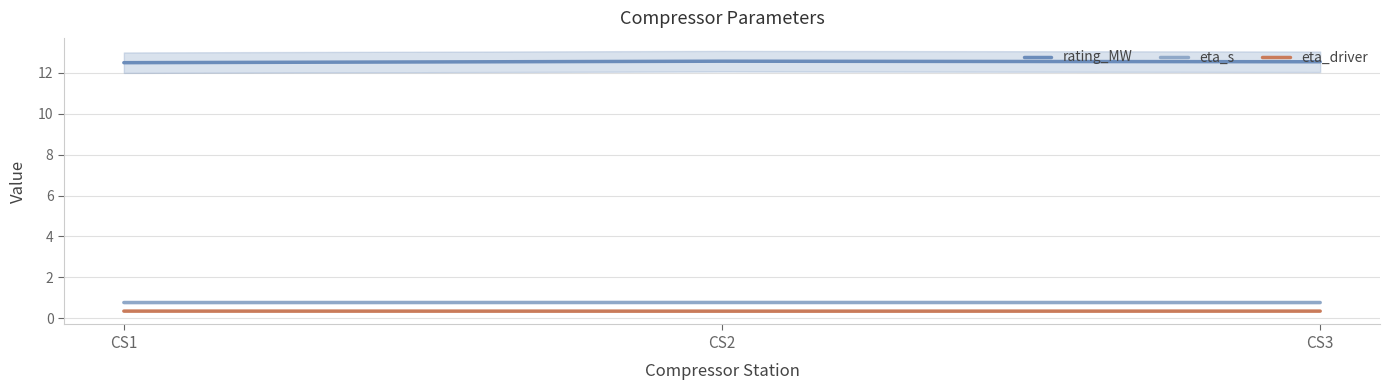

List the series in order of their peak value, lowest first.

eta_driver, eta_s, rating_MW